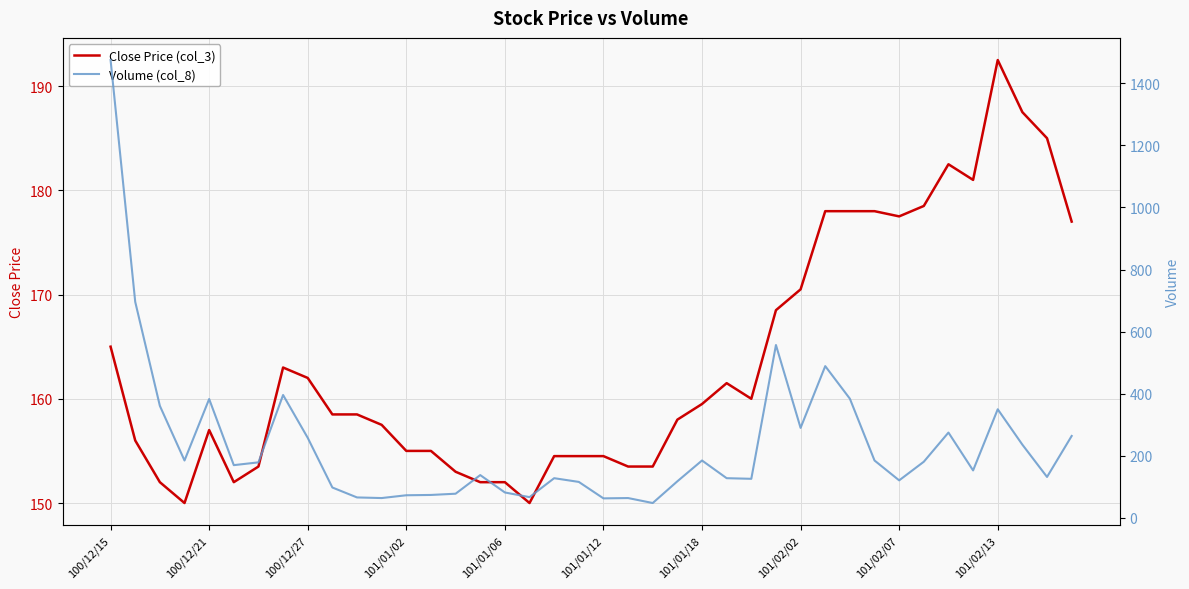

Where does the Close Price (col_3) series first go above 158?

100/12/15